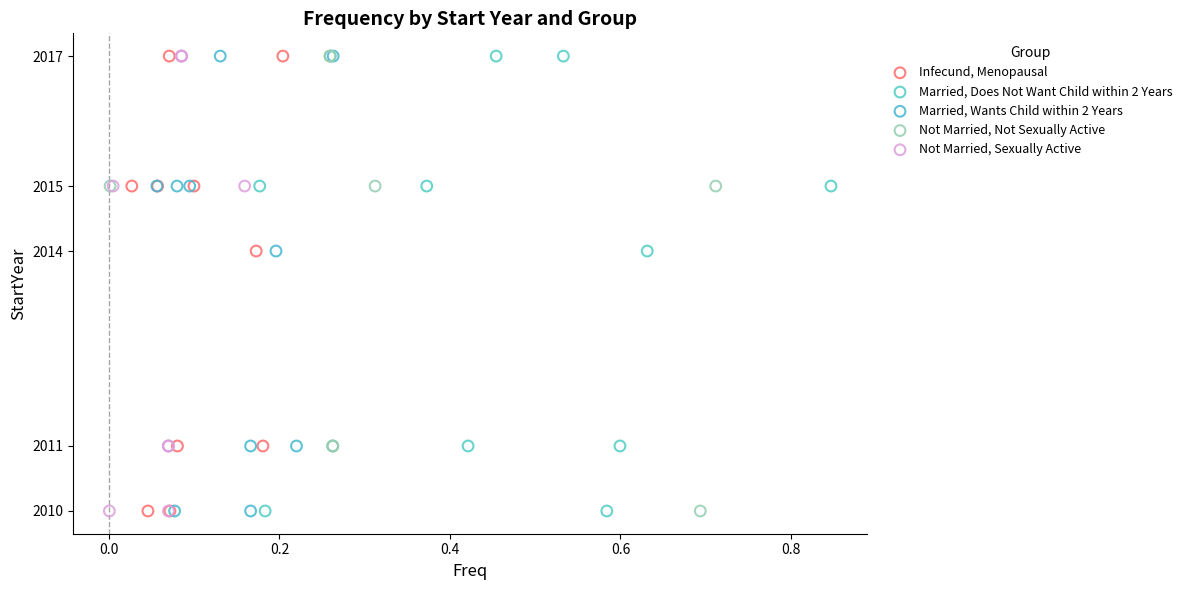

What are all the series names shown in the legend?

Infecund, Menopausal, Married, Does Not Want Child within 2 Years, Married, Wants Child within 2 Years, Not Married, Not Sexually Active, Not Married, Sexually Active